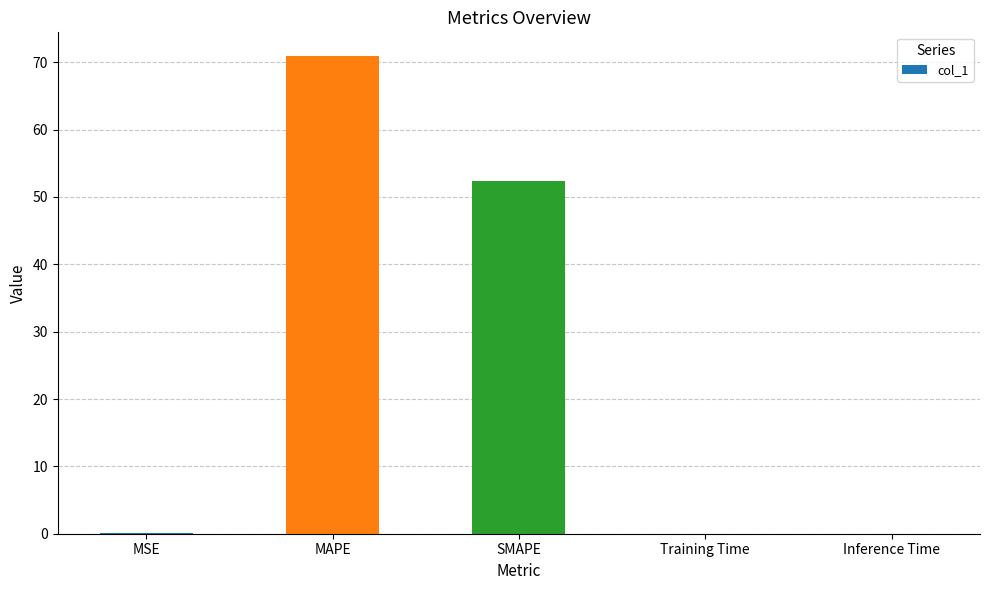

What is the approximate value at SMAPE?

52.3